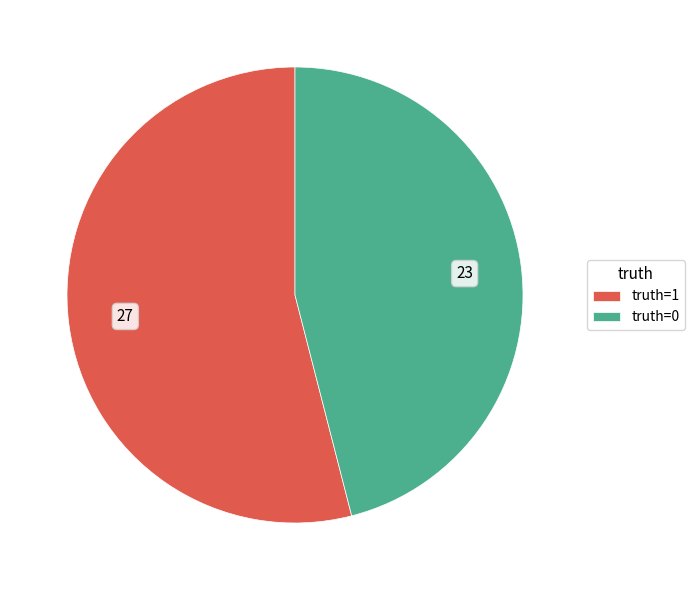

Is there a majority slice in this chart?

Yes